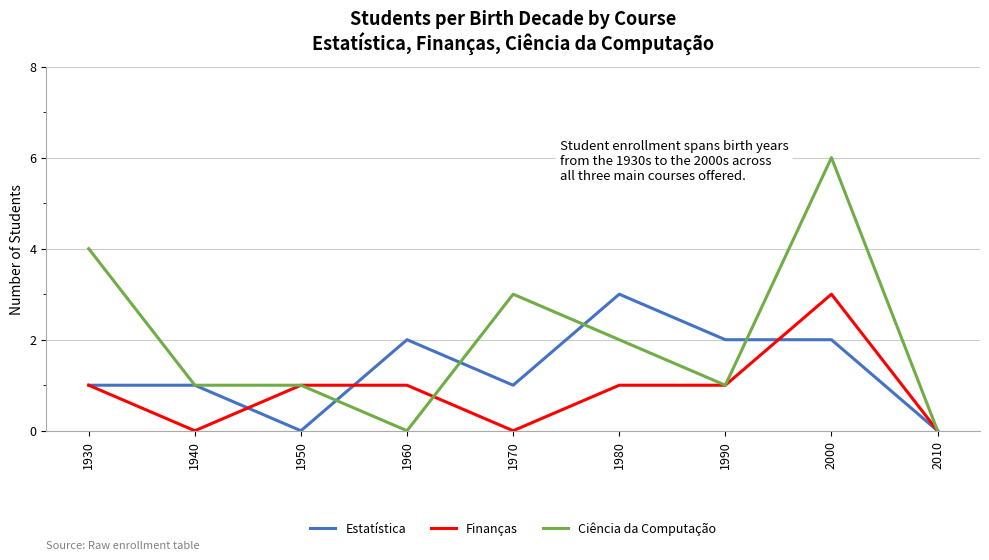

Reading left to right, transcribe all the data shown in this chart.

Estatística: 1930=1	1940=1	1950=0	1960=2	1970=1	1980=3	1990=2	2000=2	2010=0
Finanças: 1930=1	1940=0	1950=1	1960=1	1970=0	1980=1	1990=1	2000=3	2010=0
Ciência da Computação: 1930=4	1940=1	1950=1	1960=0	1970=3	1980=2	1990=1	2000=6	2010=0